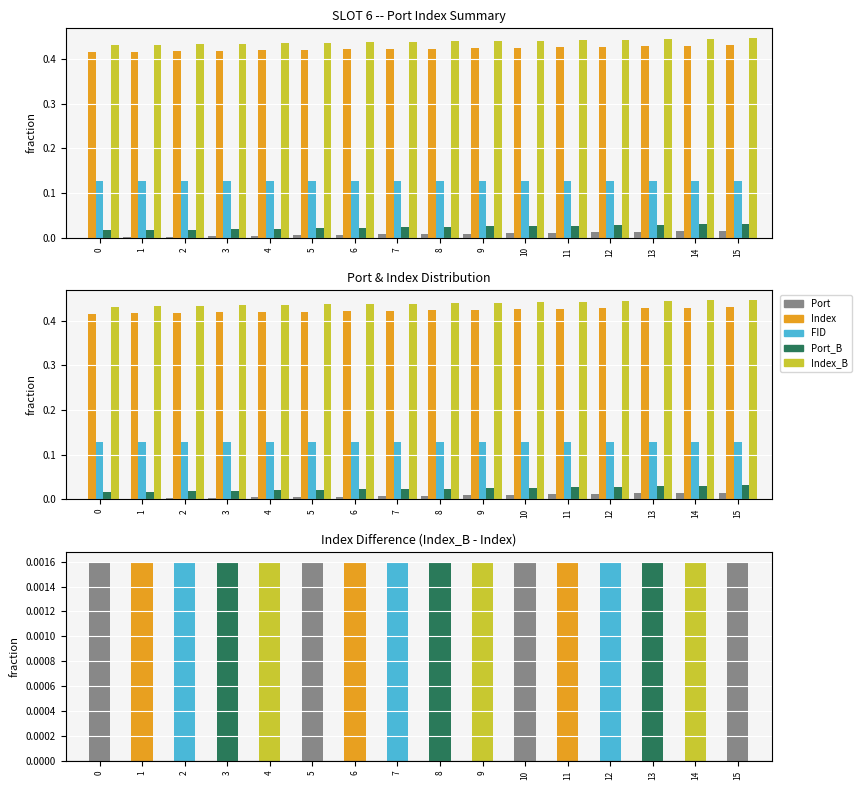

Between 5 and 14, which series saw the biggest shift?

Index